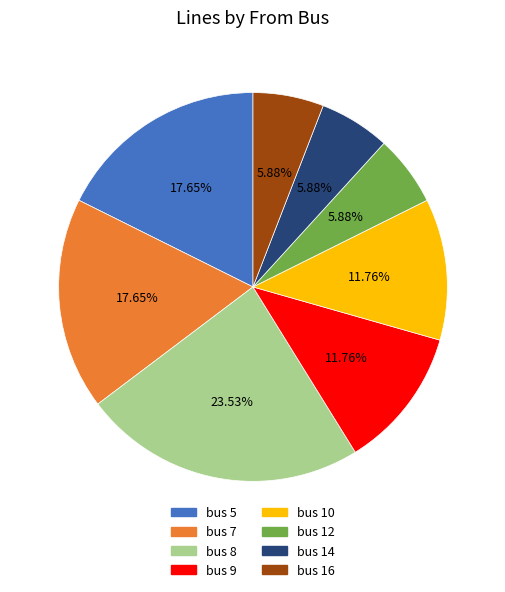

Is there a majority slice in this chart?

No